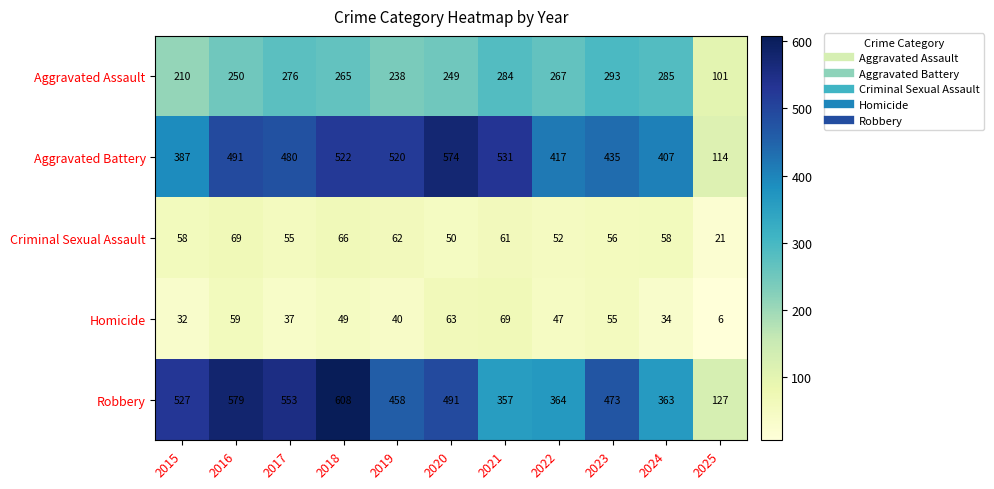

What is the spread (max minus min) of values at 2021?

470